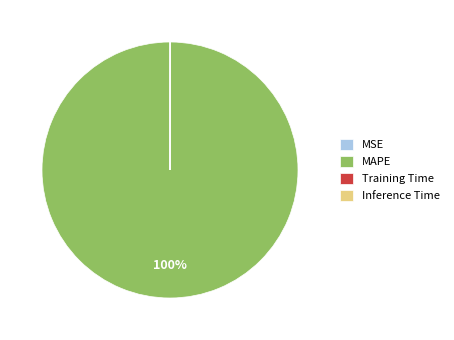

Which category accounts for the majority?

MAPE